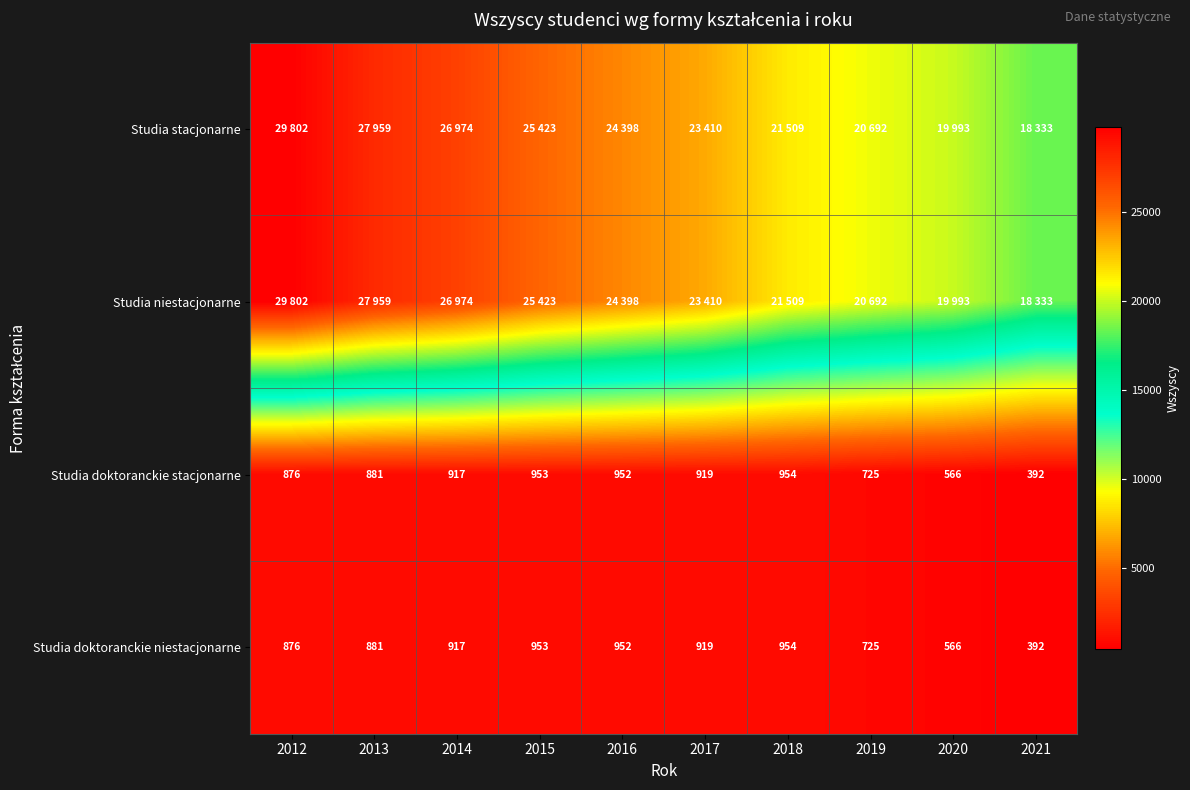

True or false: Studia doktoranckie niestacjonarne has a value of 392 at 2021.

True